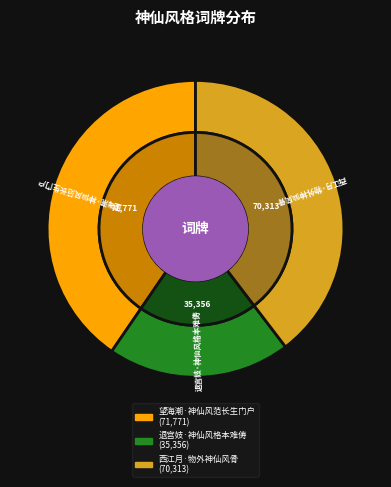

To the nearest percent, what is the average slice percentage?

33%